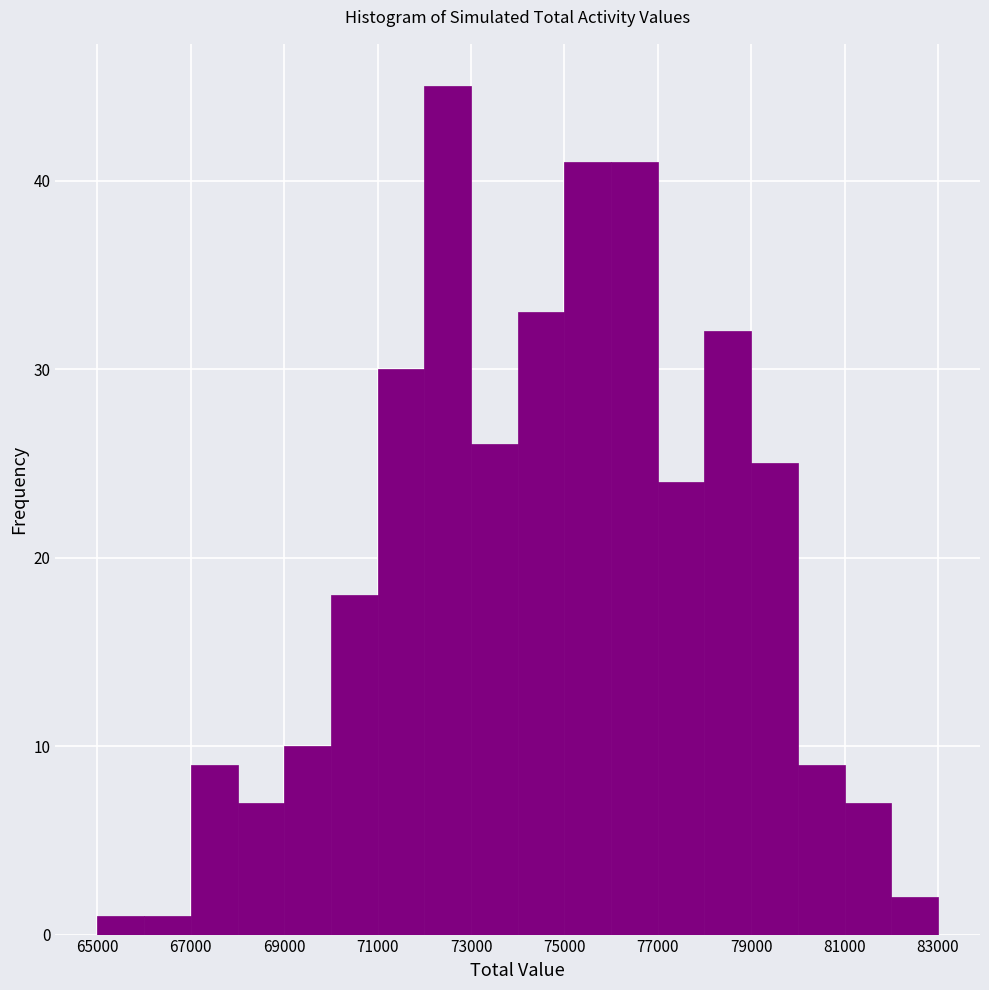

Reading left to right, list every bar in this chart as the range it spans on the x-axis followed by its height. The values are not printed on the chart, so give them approximately, as read against the axis.

65000 to 66000: 1
66000 to 67000: 1
67000 to 68000: 9
68000 to 69000: 7
69000 to 70000: 10
70000 to 71000: 18
71000 to 72000: 30
72000 to 73000: 45
73000 to 74000: 26
74000 to 75000: 33
75000 to 76000: 41
76000 to 77000: 41
77000 to 78000: 24
78000 to 79000: 32
79000 to 80000: 25
80000 to 81000: 9
81000 to 82000: 7
82000 to 83000: 2